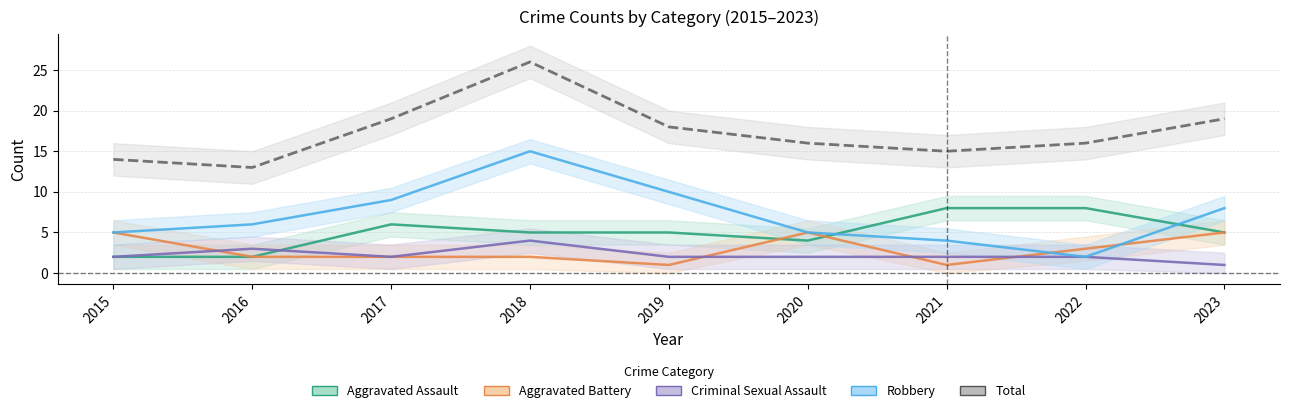

Where is the first local minimum for Aggravated Battery?

2019